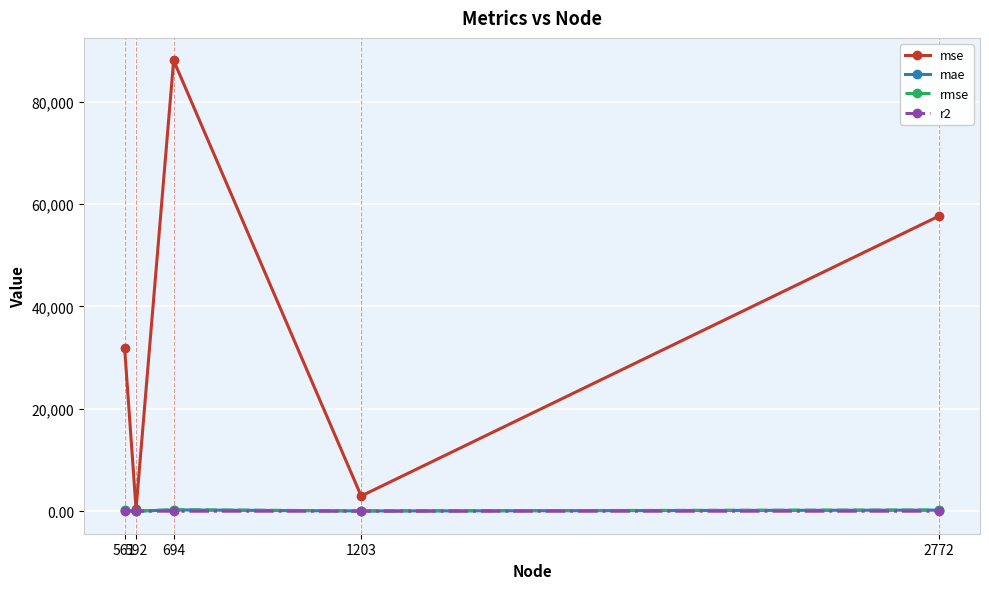

What is the sum of all r2 values?

-7.2